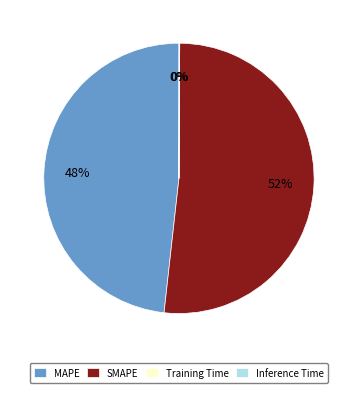

Which category accounts for the majority?

SMAPE